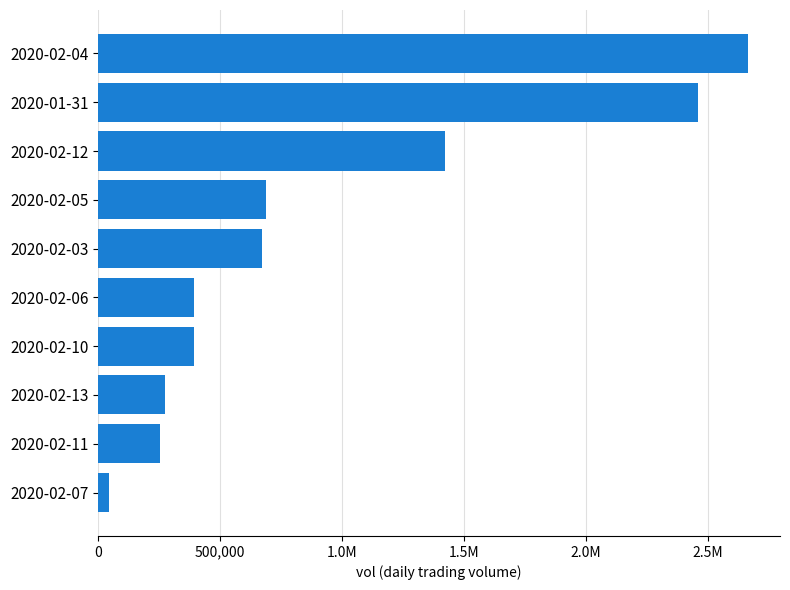

Are the bars horizontal?

Yes